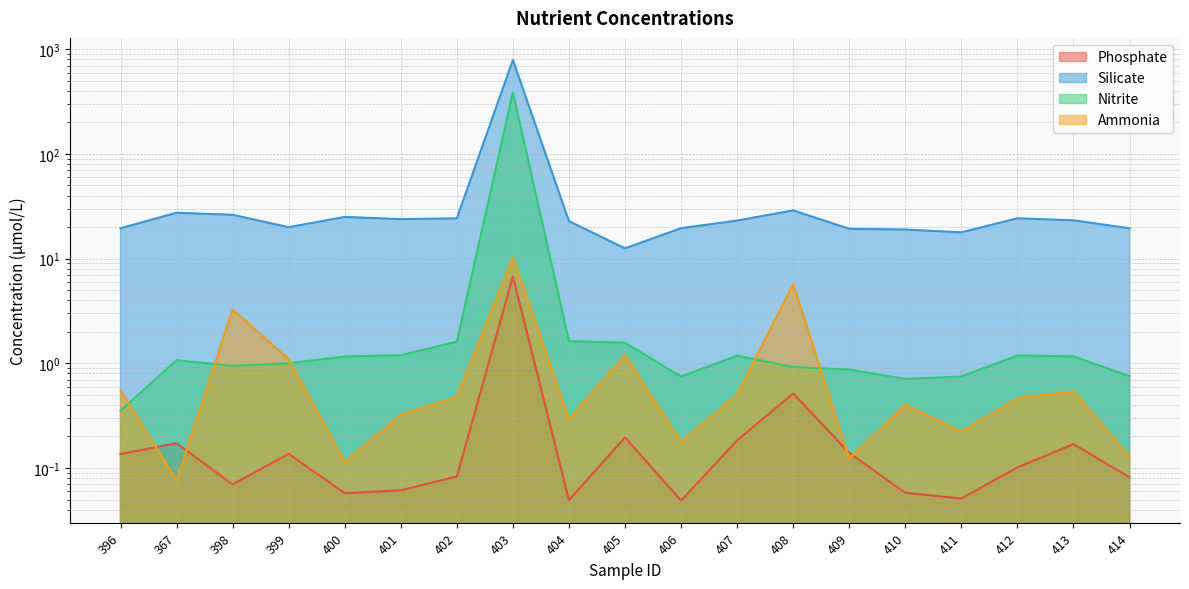

List the labels in order of Phosphate value, largest first.

403, 408, 405, 407, 367, 413, 409, 399, 396, 412, 402, 414, 398, 401, 410, 400, 411, 404, 406